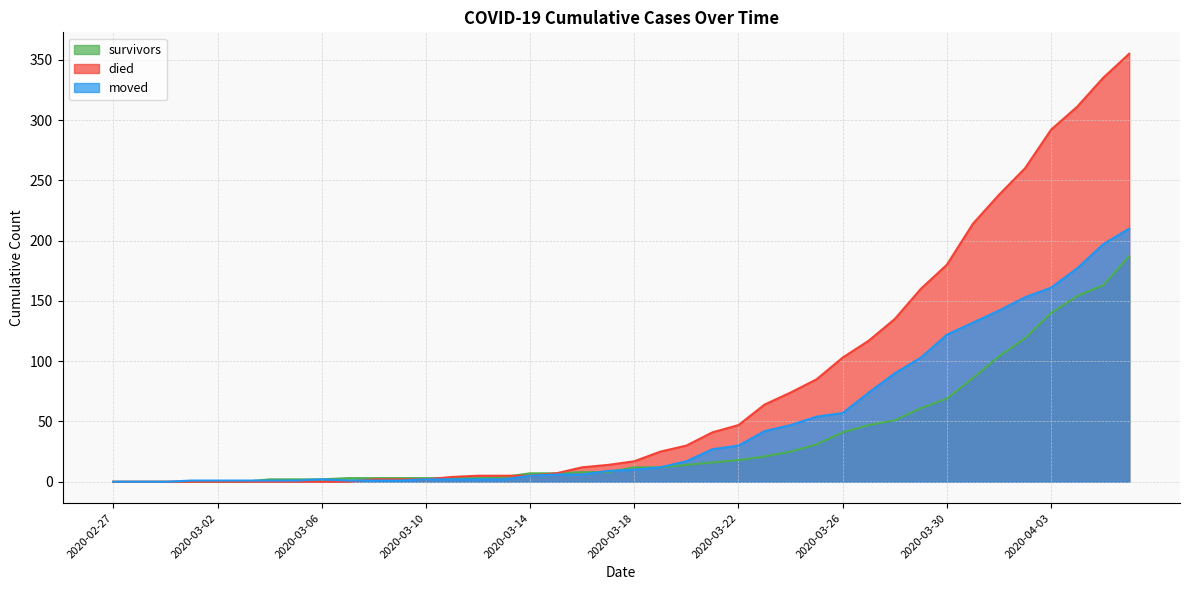

What is the total value across all series at 2020-04-03?

593